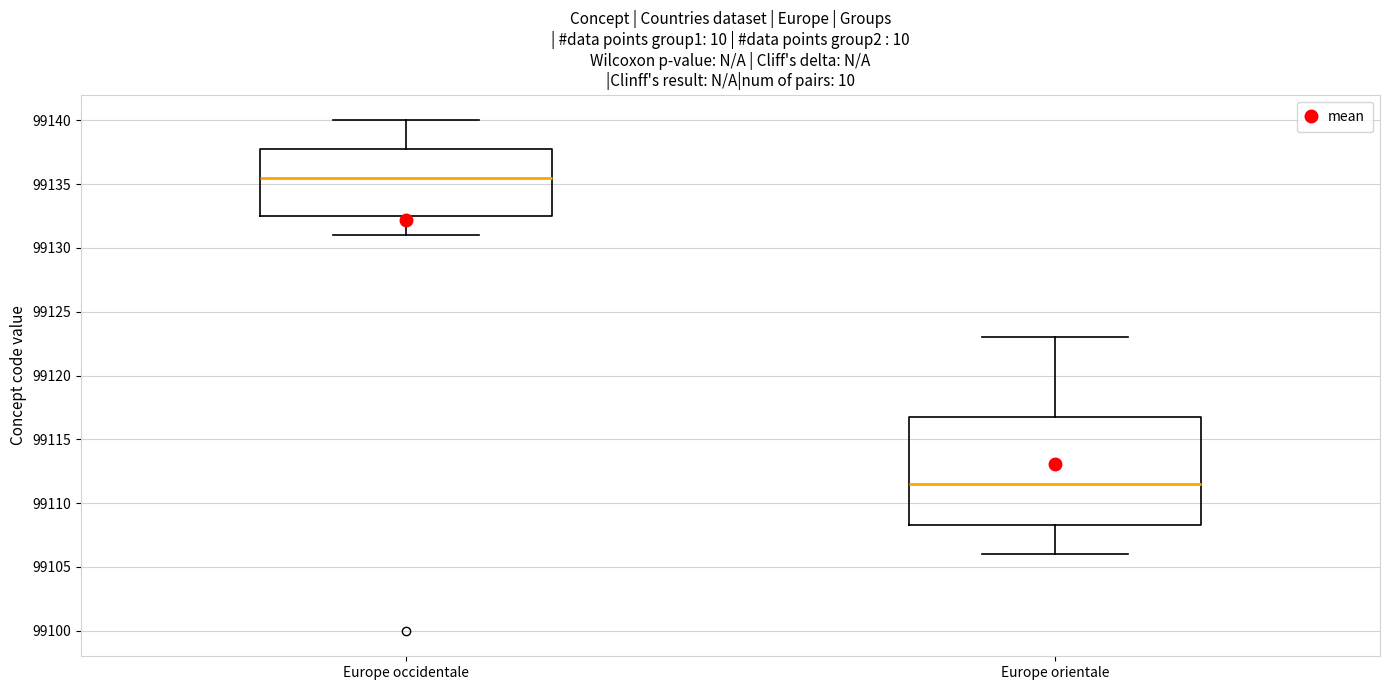

Which box's median line is the highest?

Europe occidentale